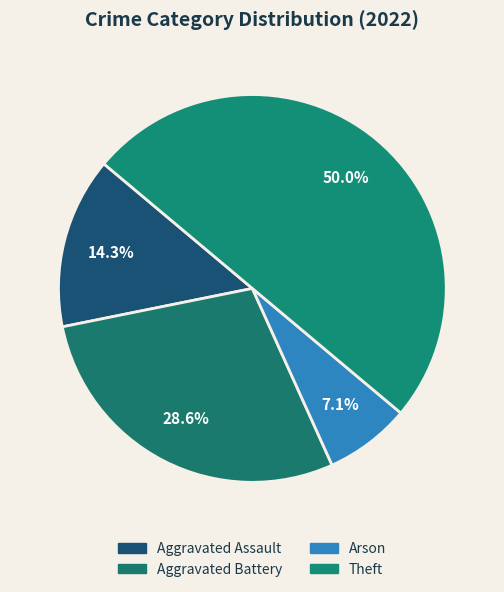

Count the number of slices in the pie.

4